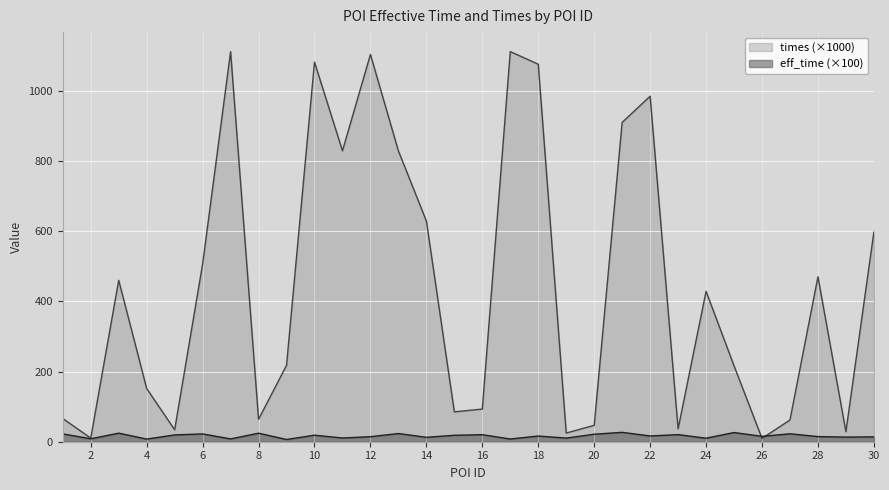

Rank the series by their maximum value, from lowest to highest.

eff_time (×100), times (×1000)